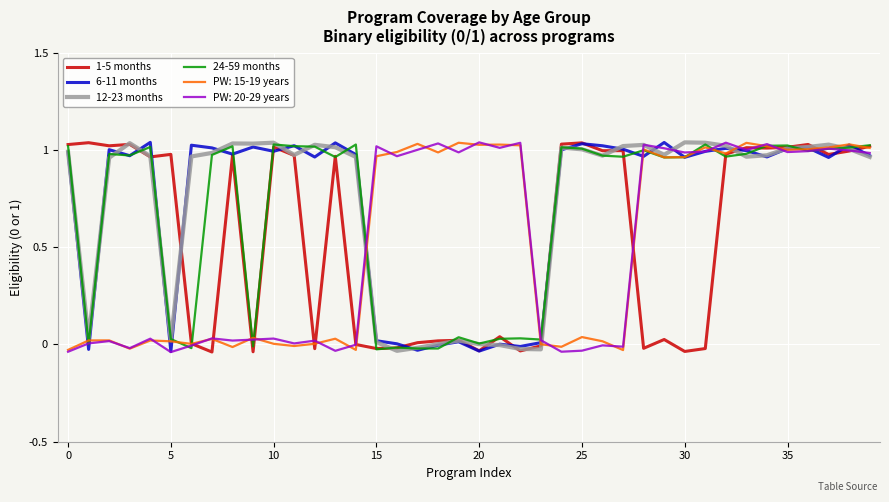

What is the value of the 24-59 months point at the 9th from the left?

1.0